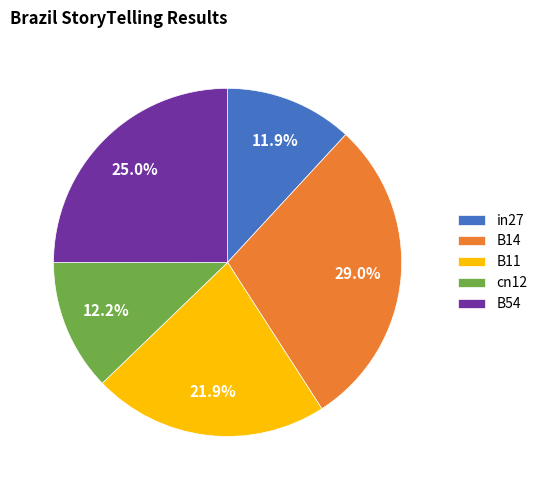

Is it true that B11 is 22% of the pie?

True